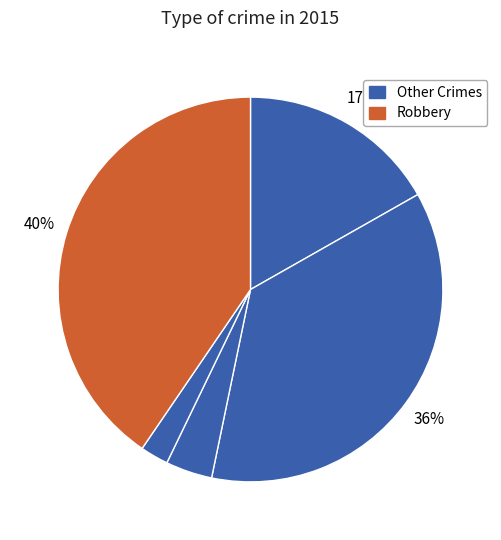

Is there any slice that represents more than half of the pie?

No